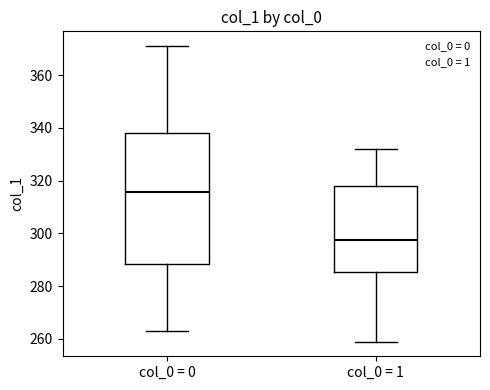

Where is the lower edge of the box for col_0 = 1 on the y-axis? The values are not printed on the chart, so give them approximately, as read against the axis.

286